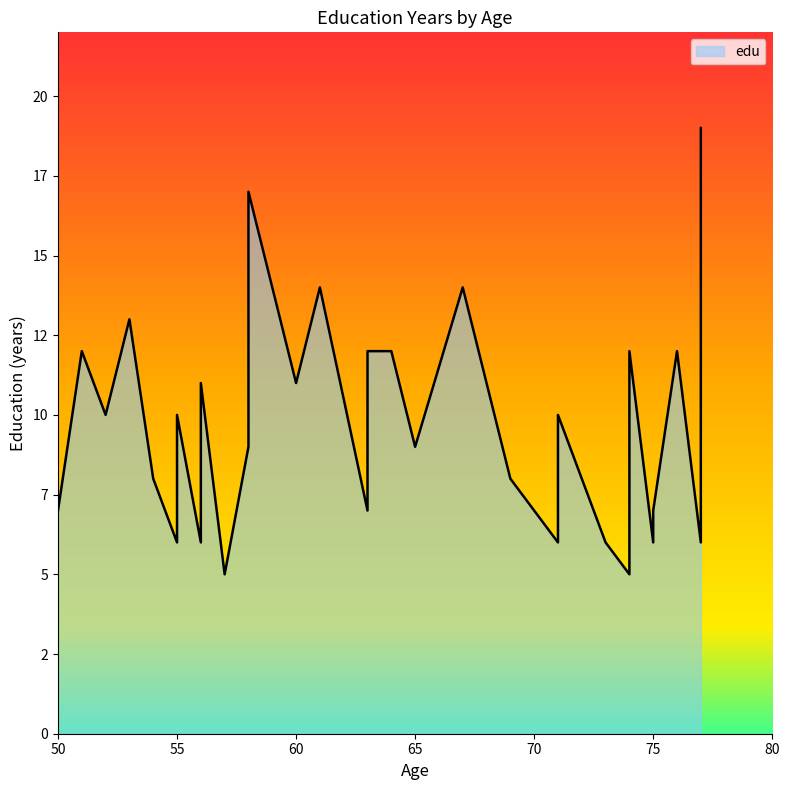

True or false: there are more than 2 points higher than both neighbors.

True